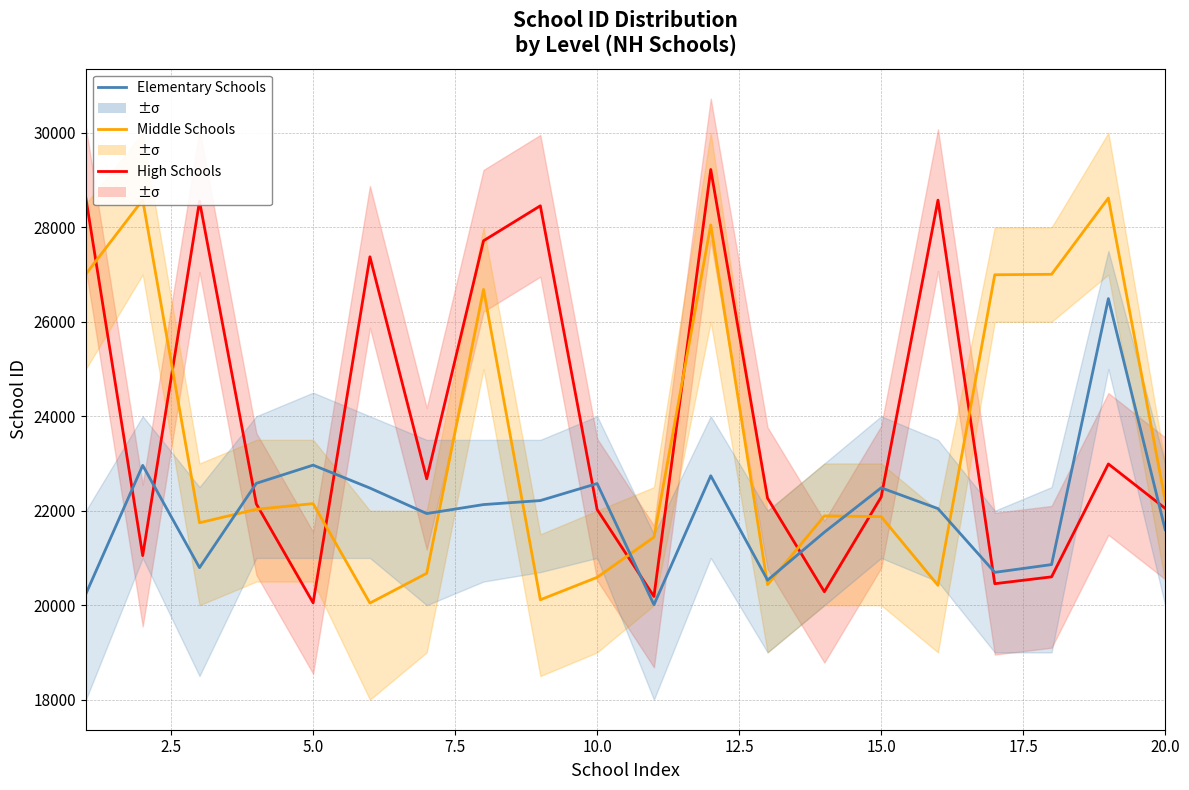

Which series has the largest range (max minus min)?

High Schools